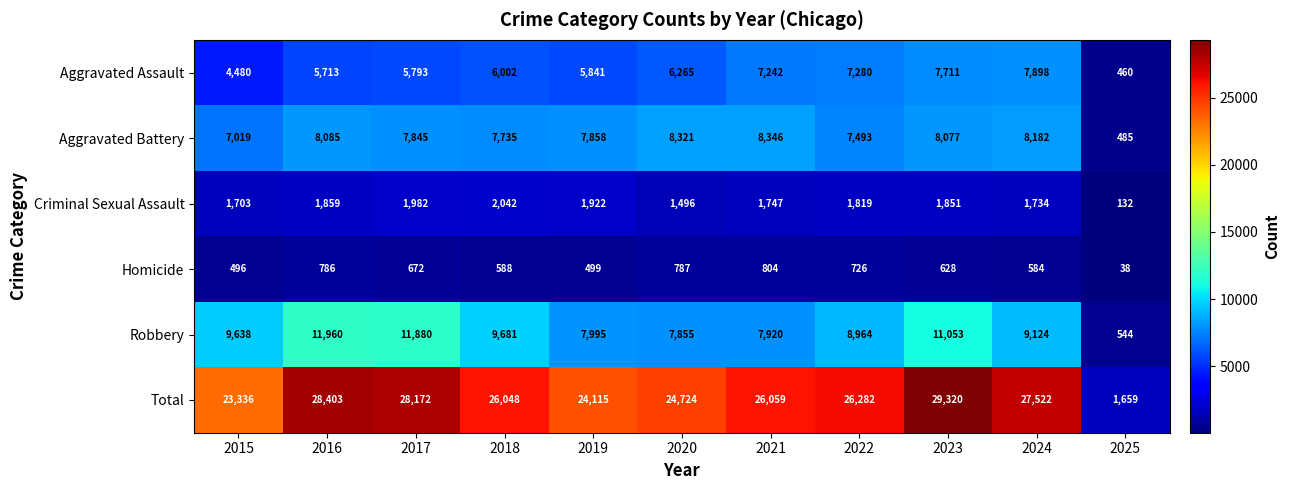

Is it true that Robbery equals 16424 at 2023?

False